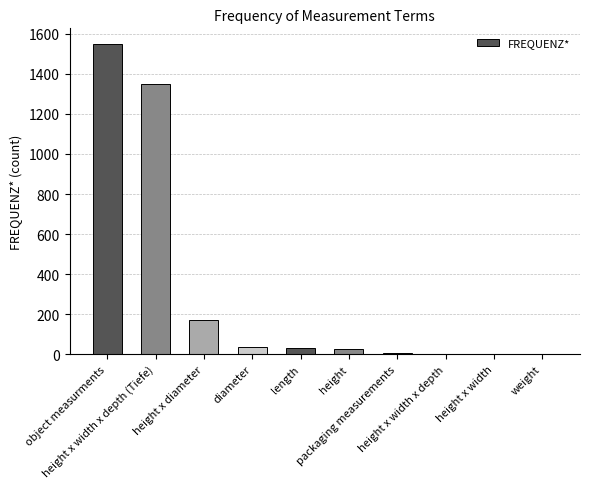

Approximately how many times larger is the value at object measurments compared to weight?

774.5